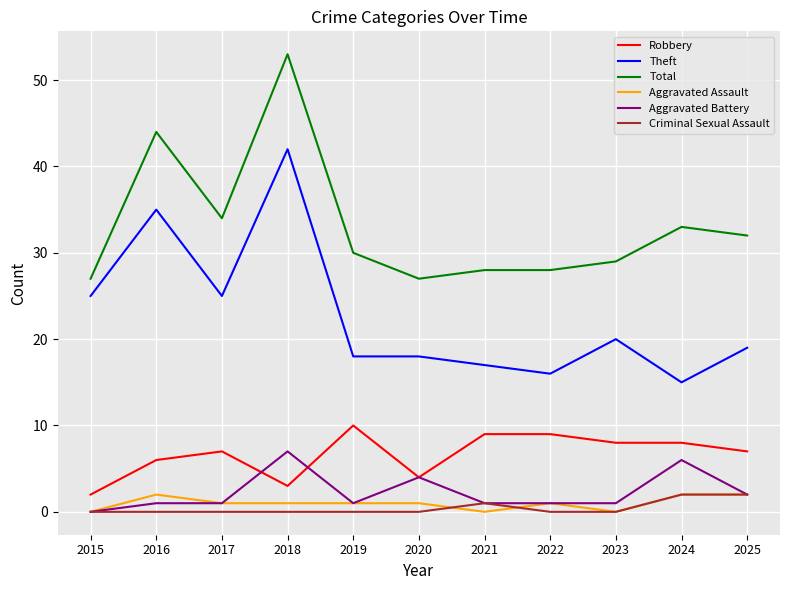

Is it true that Aggravated Assault equals 1 at 2018?

True